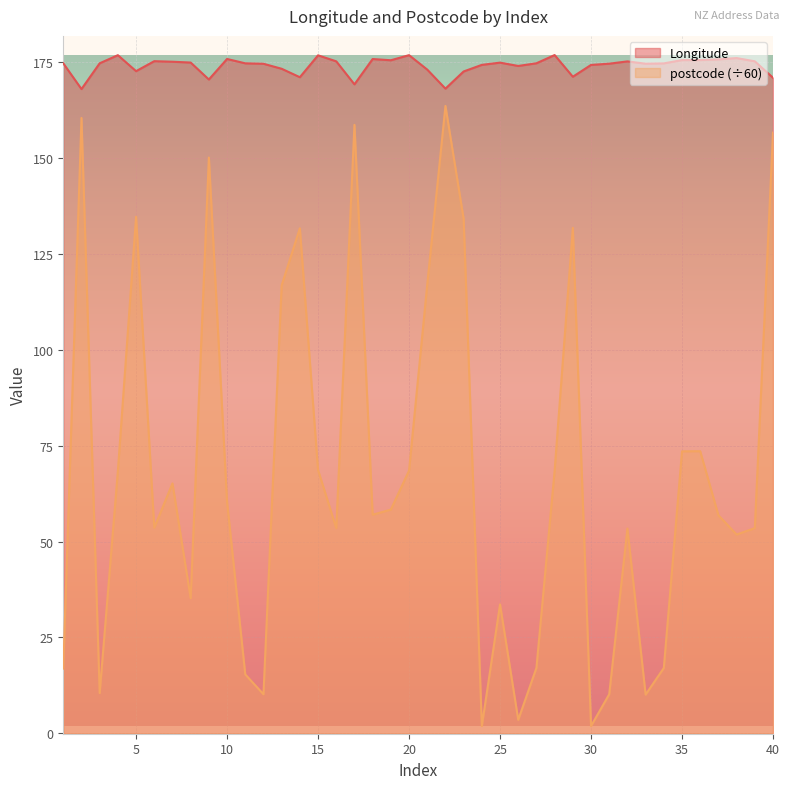

Which has a higher value, 32 or 19?

19